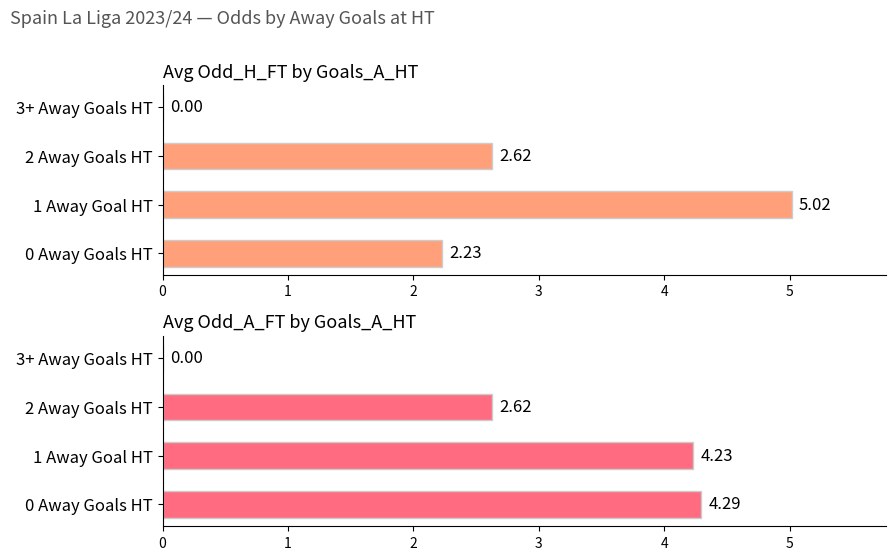

The value of Avg Odd_H_FT by Goals_A_HT at 1 Away Goal HT is 5.0. True or false?

True